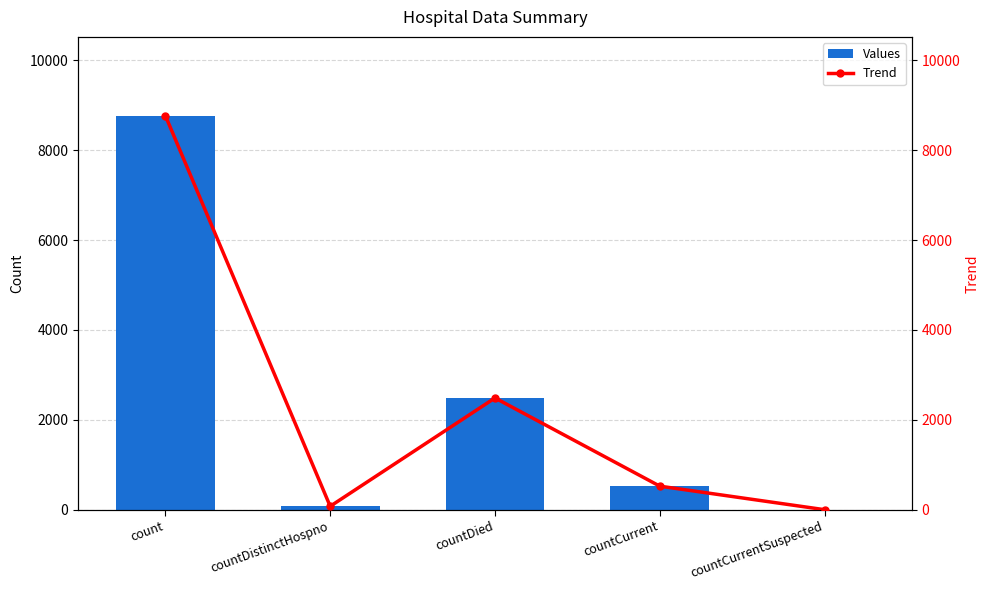

Count the number of data series in this chart.

2